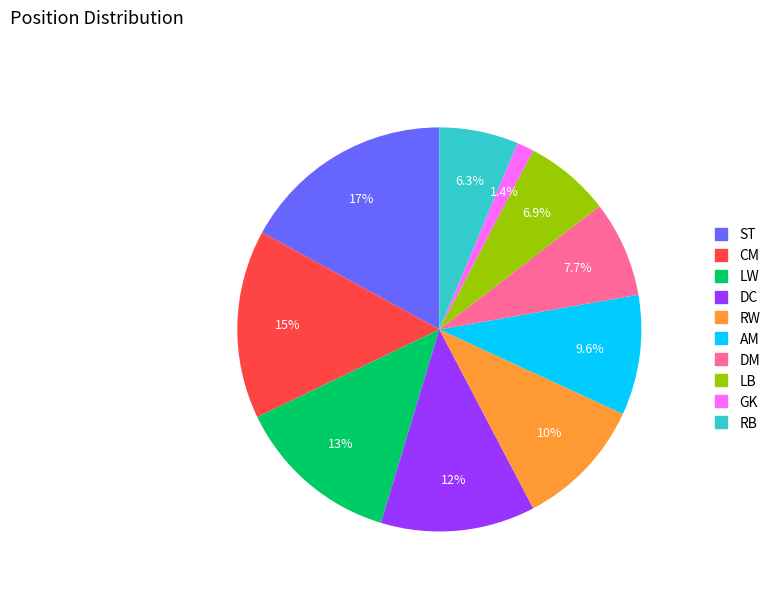

To the nearest percent, what is the average slice percentage?

10%